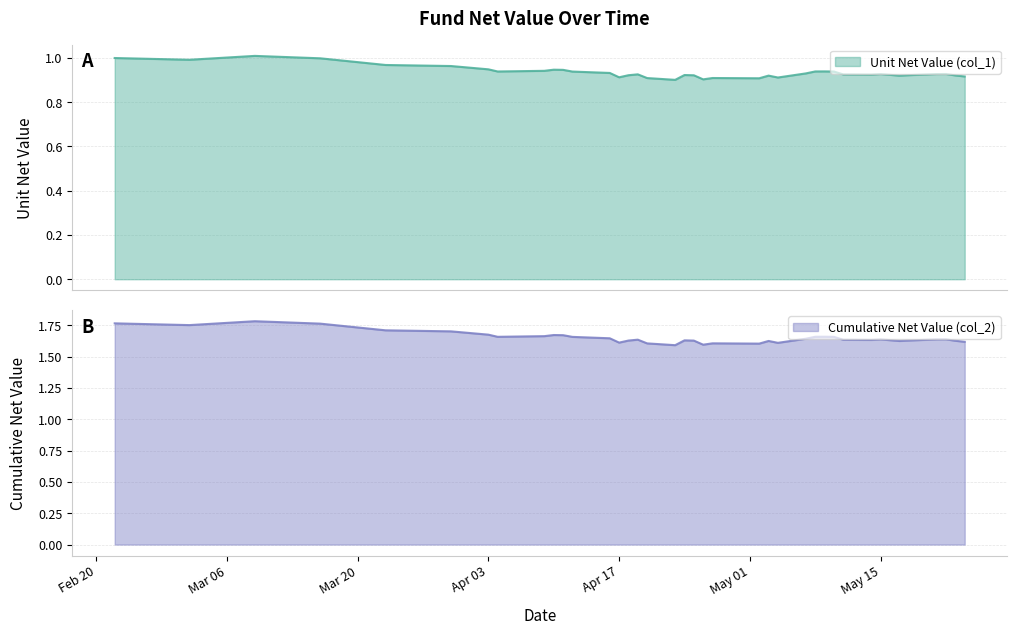

How many lines are shown in the chart?

2